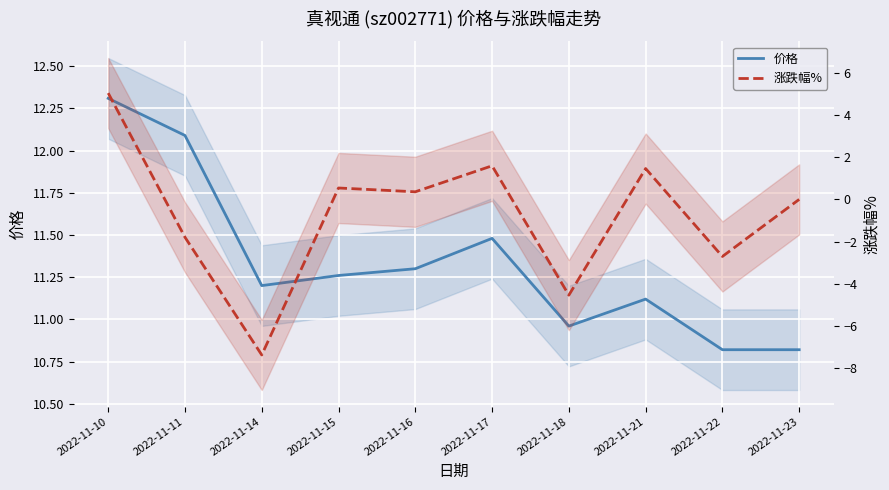

Reading left to right, extract all data points from this chart.

价格: 12.3	12.1	11.2	11.3	11.3	11.5	11.0	11.1	10.8	10.8
涨跌幅%: 5.0	-1.8	-7.4	0.5	0.4	1.6	-4.5	1.5	-2.7	0.0